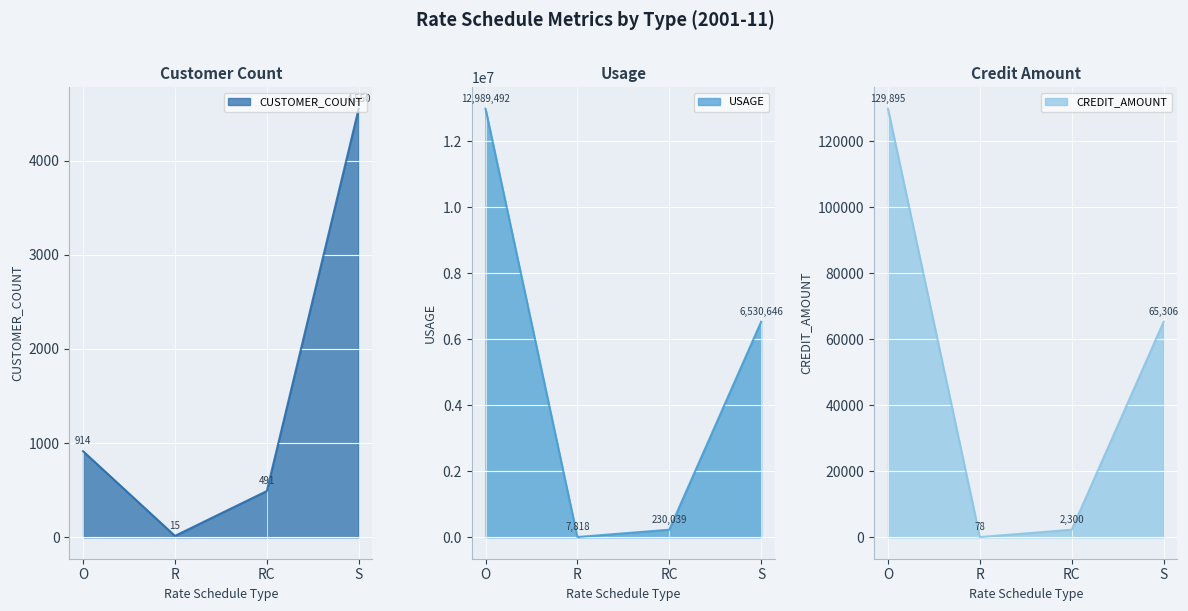

Which series has the widest spread of values?

USAGE